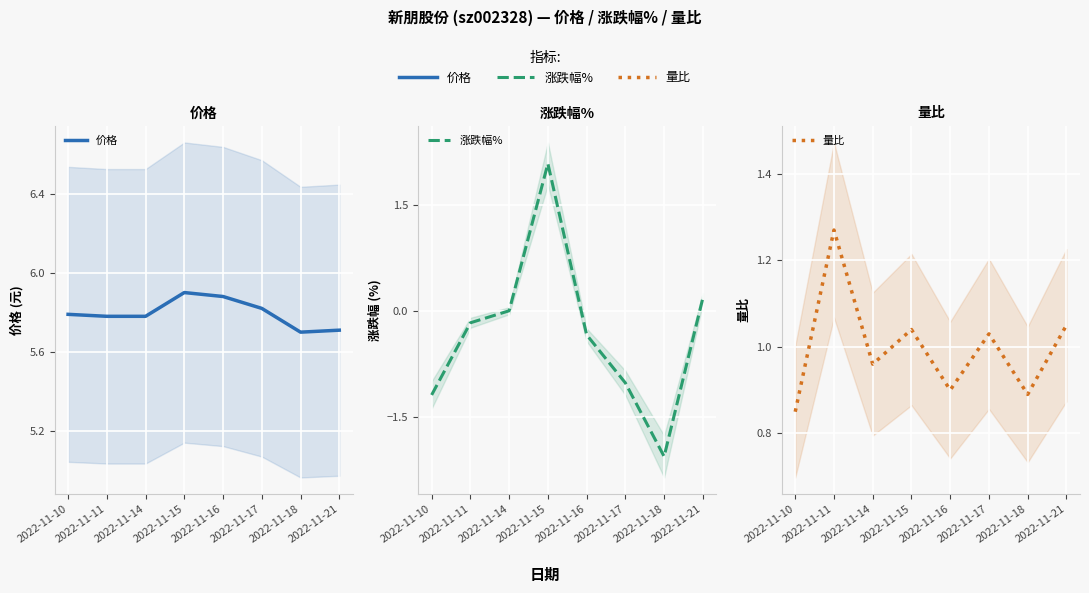

Reading right to left, transcribe all the data shown in this chart.

价格: 2022-11-21=5.7	2022-11-18=5.7	2022-11-17=5.8	2022-11-16=5.9	2022-11-15=5.9	2022-11-14=5.8	2022-11-11=5.8	2022-11-10=5.8
涨跌幅%: 2022-11-21=0.2	2022-11-18=-2.1	2022-11-17=-1.0	2022-11-16=-0.3	2022-11-15=2.1	2022-11-14=0.0	2022-11-11=-0.2	2022-11-10=-1.2
量比: 2022-11-21=1.1	2022-11-18=0.9	2022-11-17=1.0	2022-11-16=0.9	2022-11-15=1.0	2022-11-14=1.0	2022-11-11=1.3	2022-11-10=0.8